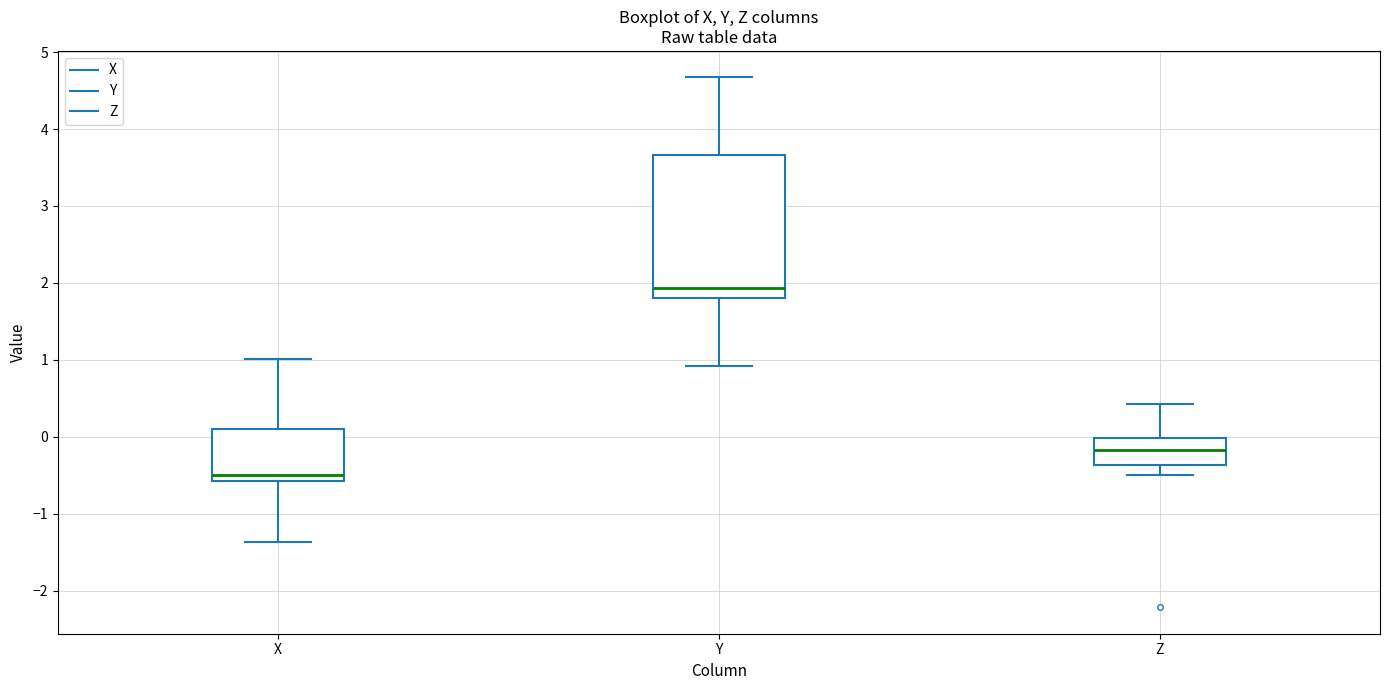

Where does the median line of the box for Z sit on the y-axis? The values are not printed on the chart, so give them approximately, as read against the axis.

-0.2